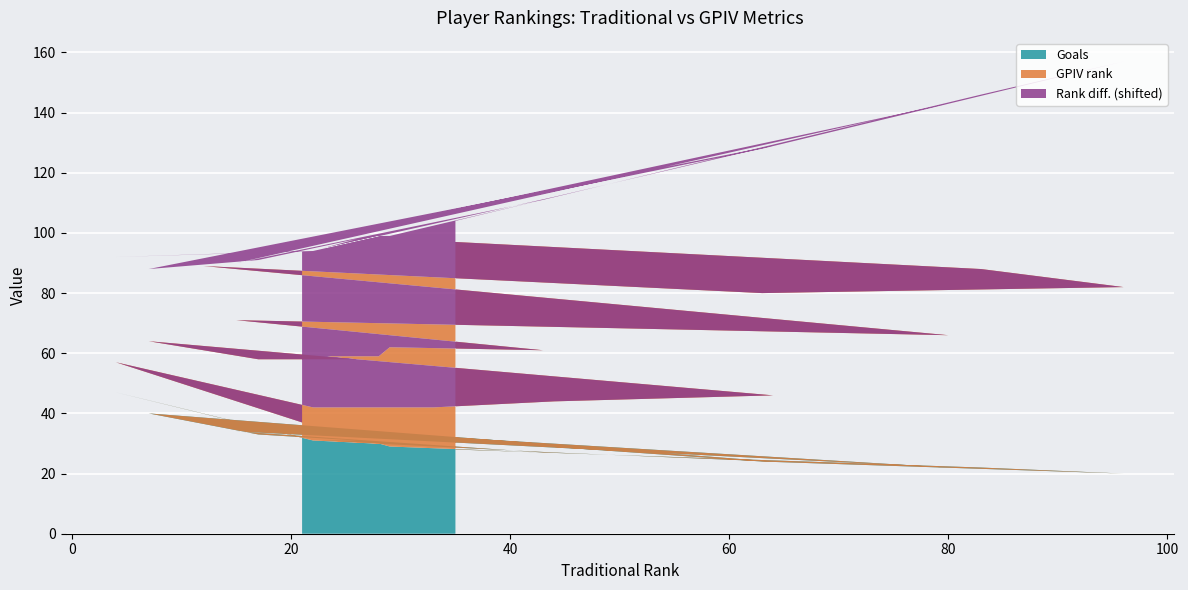

Reading left to right, transcribe all the data shown in this chart.

GPIV rank: 5	10	11	13	17	22	24	25	27	28	29	33	34	37	44	52	56	62	66	69
Goals: 32	47	31	29	27	24	40	33	31	31	30	29	27	34	22	37	24	20	22	28
Rank diff.: 16	-6	11	20	27	42	-17	-8	-1	-5	-1	-4	9	-22	36	-40	7	34	17	-34